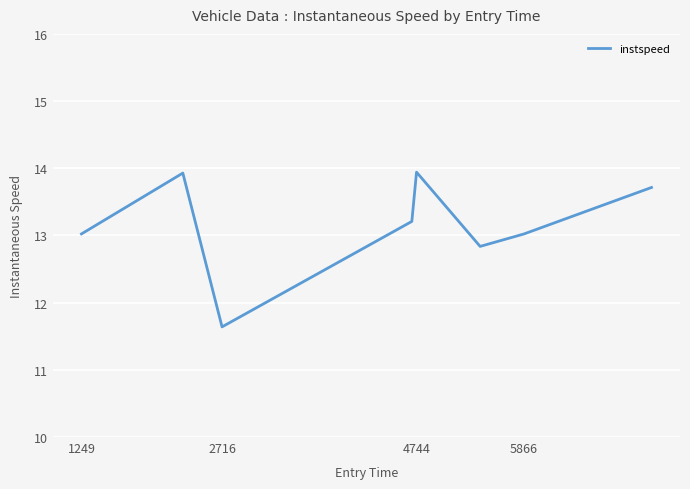

What is the difference between the maximum and minimum values?

2.3